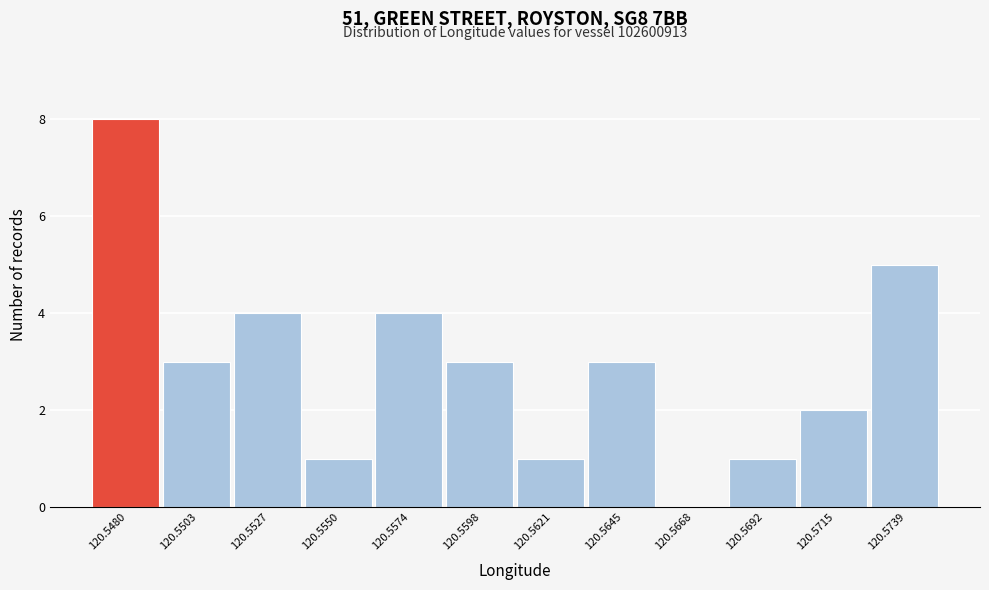

Reading left to right, extract all data points from this chart.

120.5480=8	120.5503=3	120.5527=4	120.5550=1	120.5574=4	120.5598=3	120.5621=1	120.5645=3	120.5668=0	120.5692=1	120.5715=2	120.5739=5